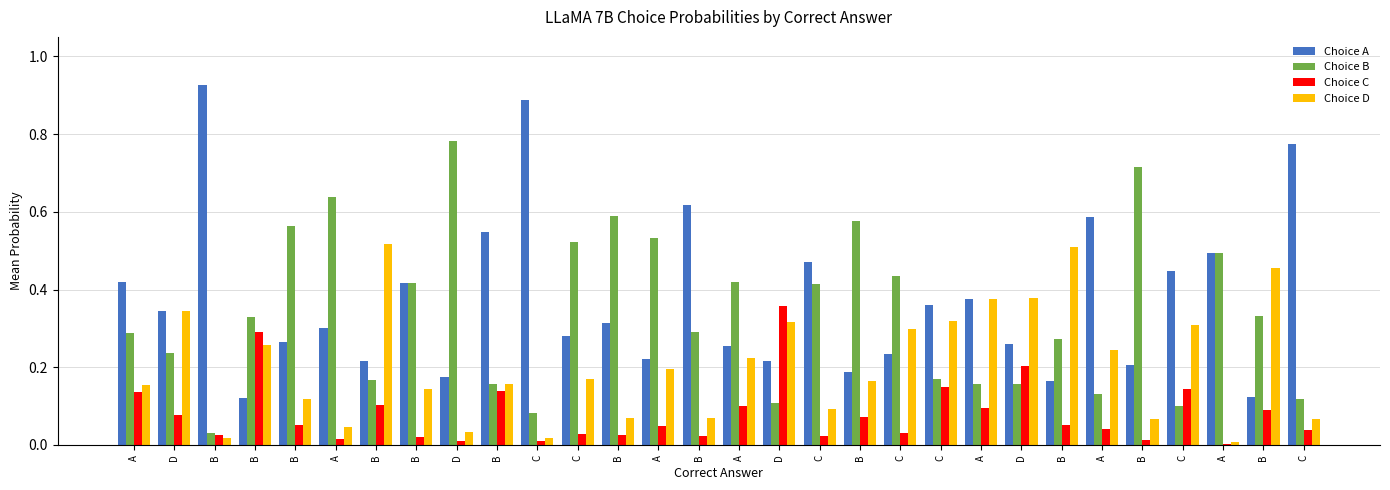

How many groups of bars are there?

30